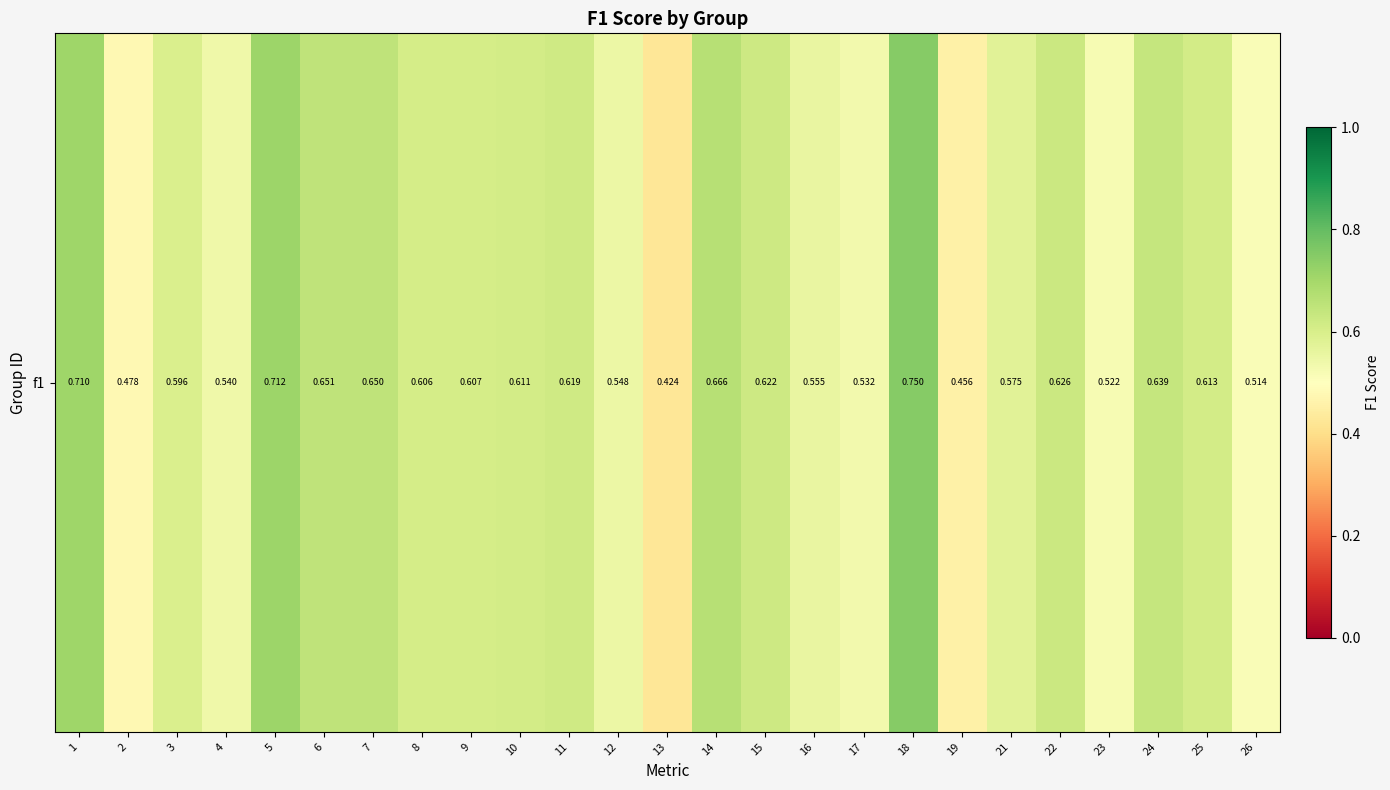

List the labels in order of value, largest first.

18, 5, 1, 14, 6, 7, 24, 22, 15, 11, 25, 10, 9, 8, 3, 21, 16, 12, 4, 17, 23, 26, 2, 19, 13